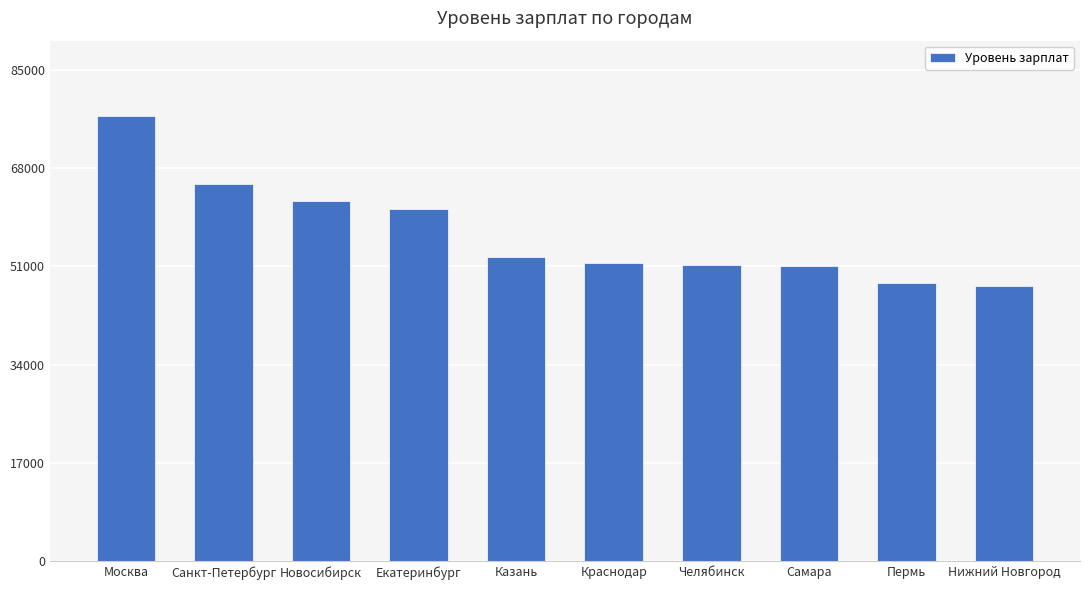

What is the label of the 8th bar from the left?

Самара